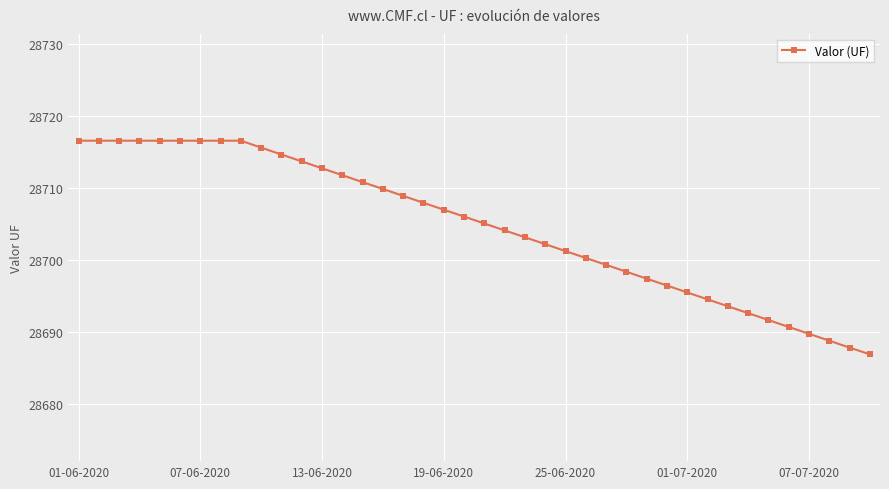

Count the number of data series in this chart.

1